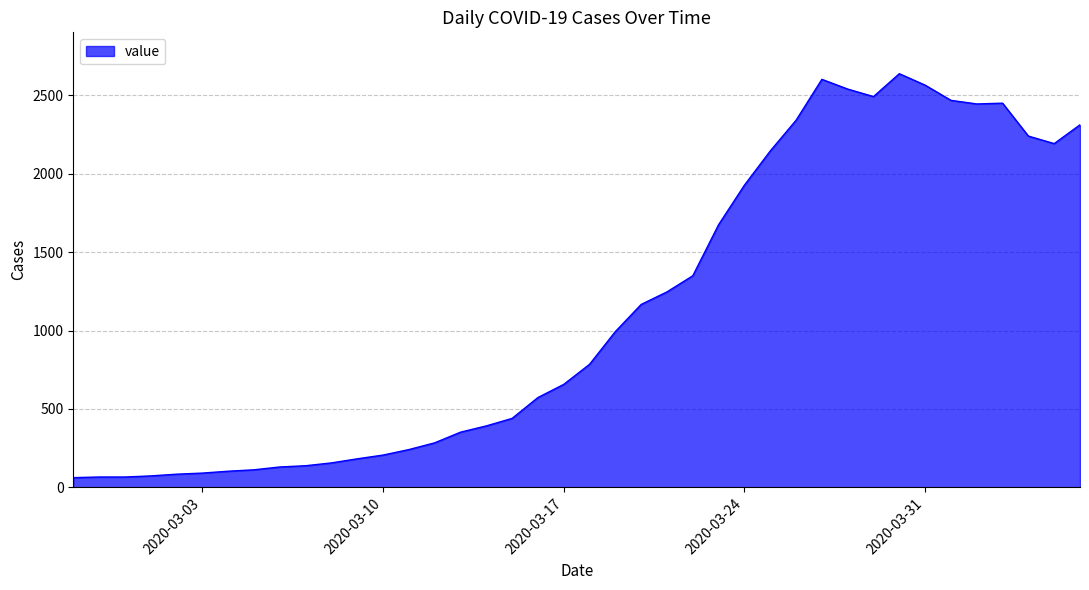

What is the maximum value shown in the chart?

2639